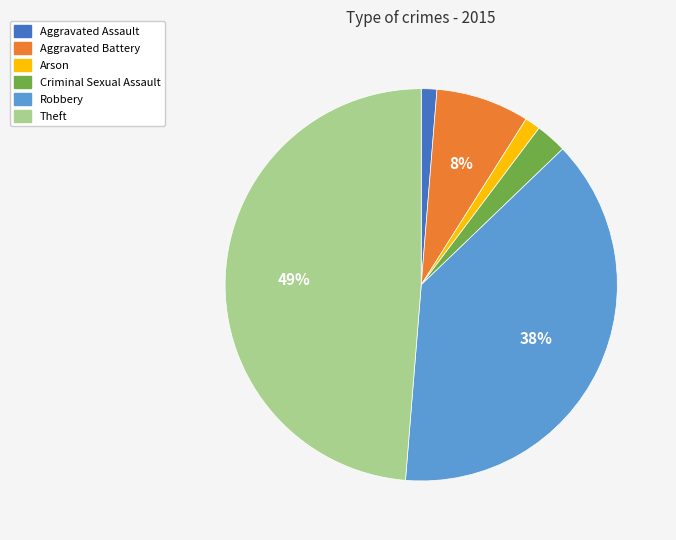

Which slice is the largest?

Theft